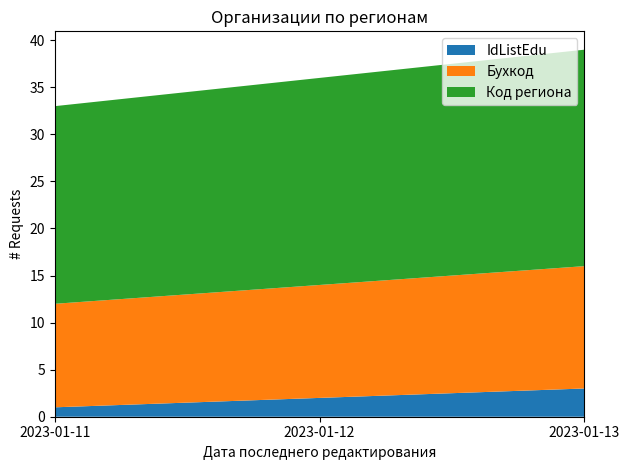

Reading right to left, transcribe all the data shown in this chart.

IdListEdu: 3	2	1
Бухкод: 13	12	11
Код региона: 23	22	21